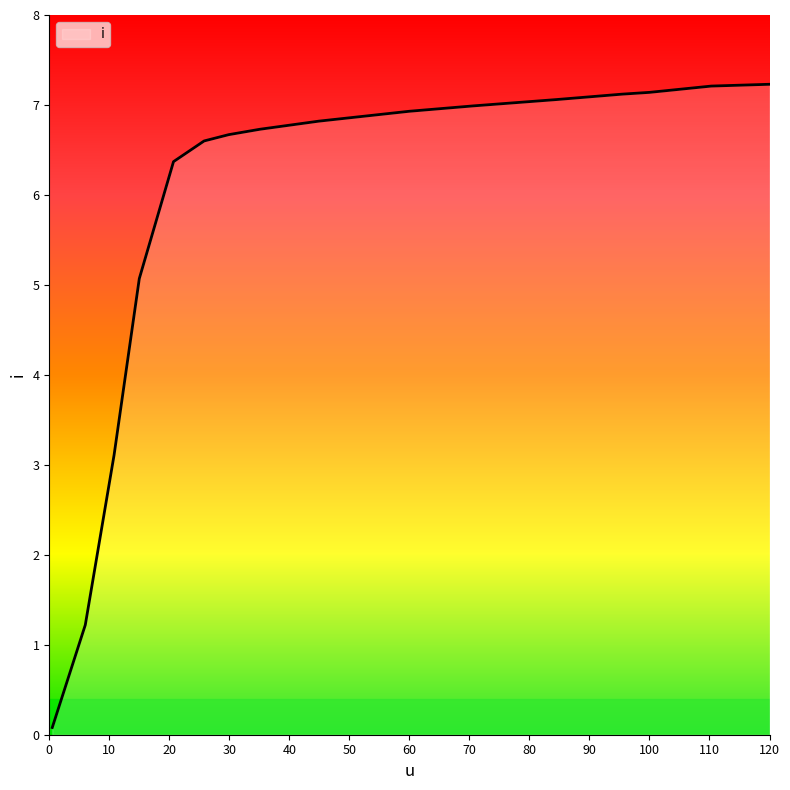

What is the maximum value shown in the chart?

7.2